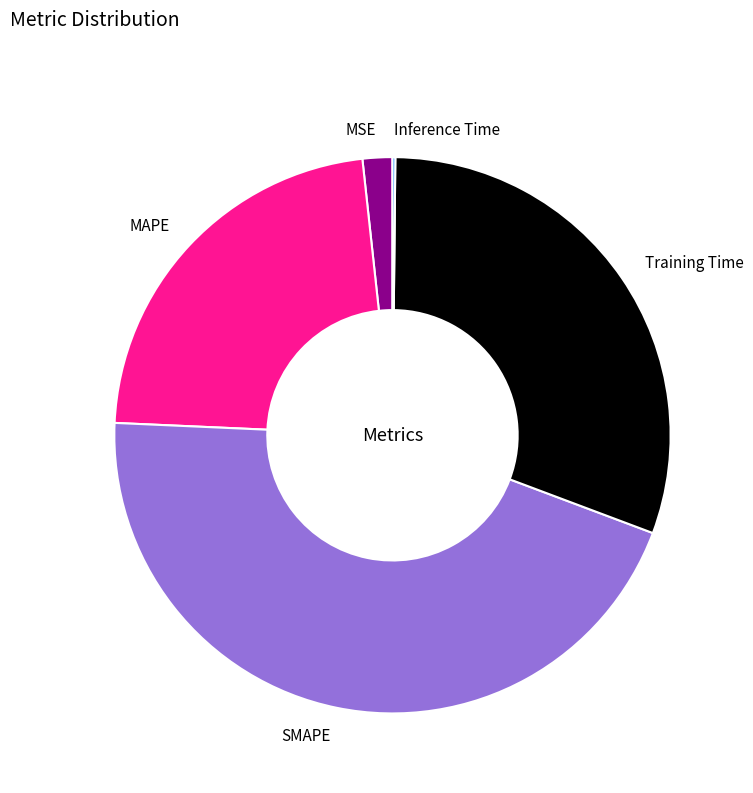

Is the sum of SMAPE and MAPE greater than half?

Yes